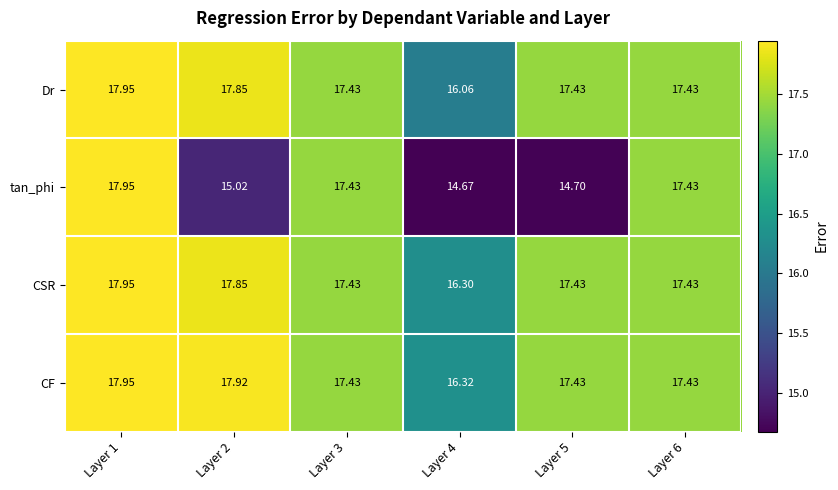

Between Layer 4 and Layer 5, which series saw the biggest shift?

Dr